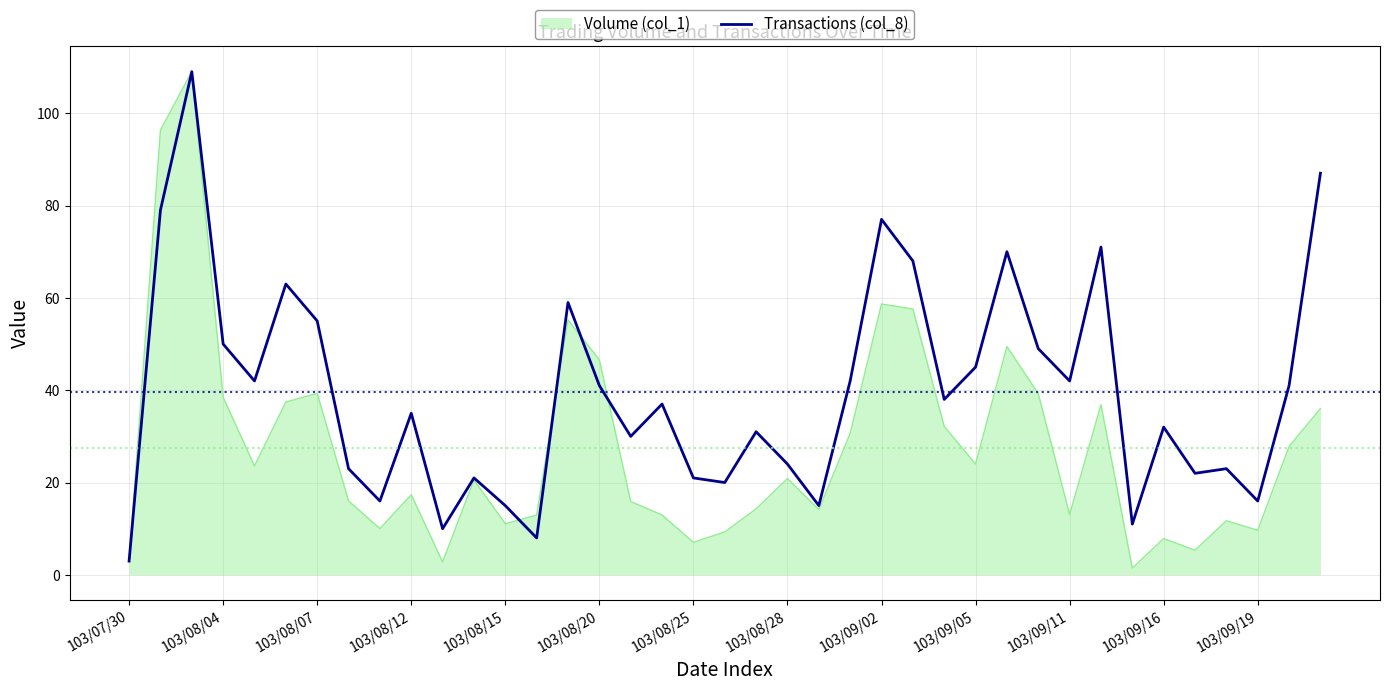

How many distinct data groups are displayed?

2